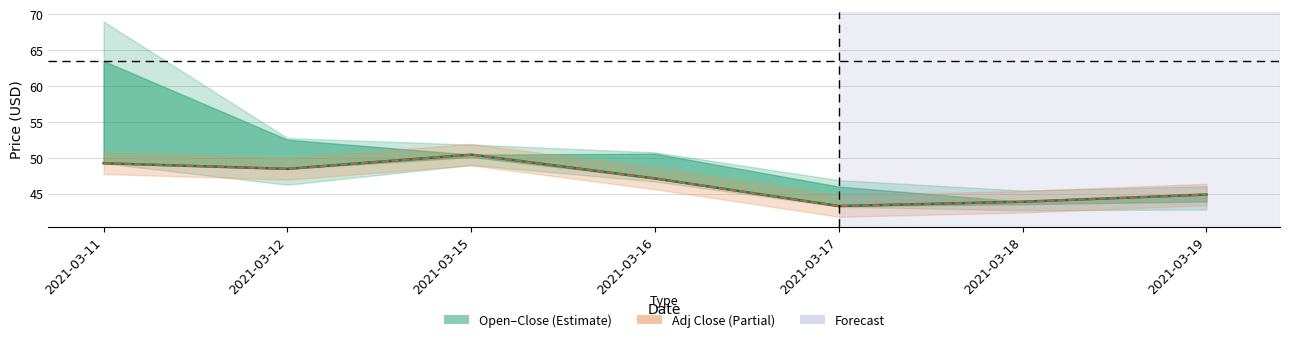

Rank the series at 2021-03-15 from lowest to highest value.

Close, Adj Close